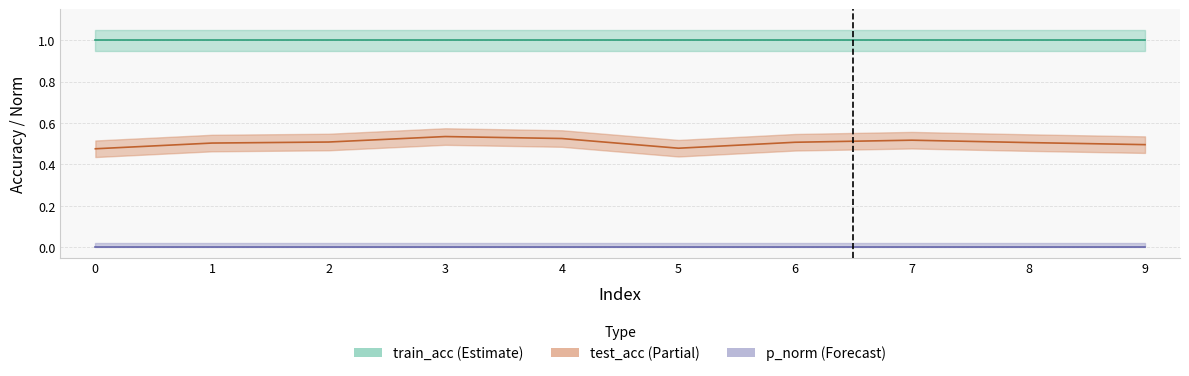

At which category is the sum across all series the highest?

3